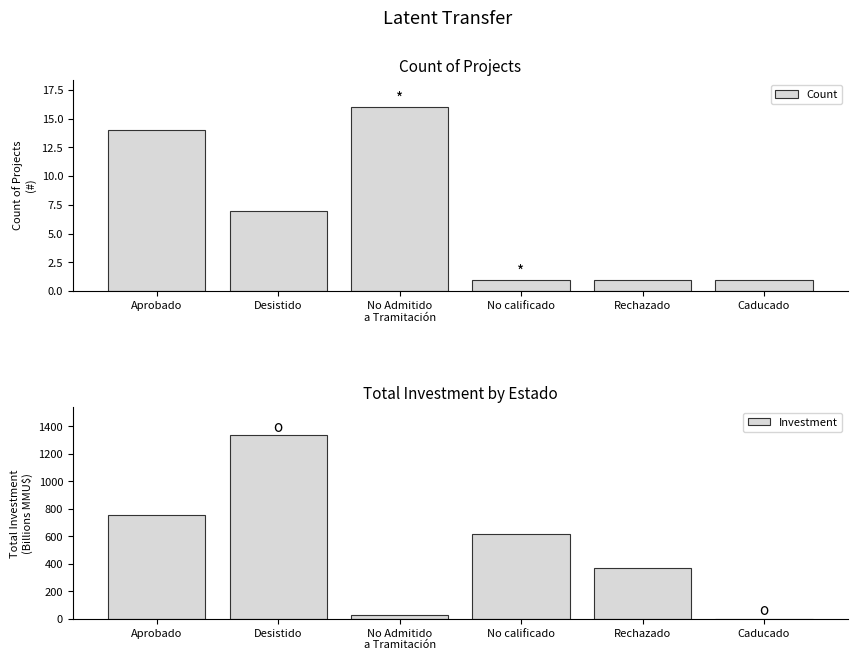

Reading left to right, list all the values displayed in this chart.

Count: 14.0	7.0	16.0	1.0	1.0	1.0
Investment: 756.4	1338.0	24.3	616.0	368.0	1.0